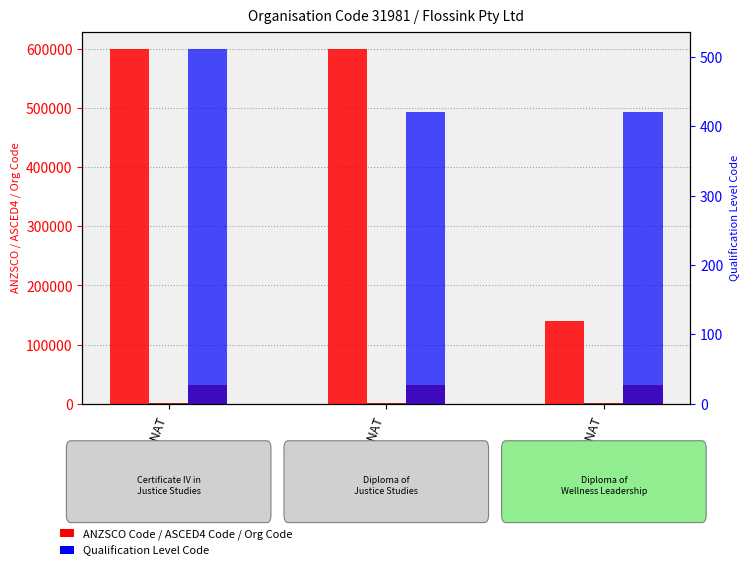

Reading left to right, list all the values displayed in this chart.

ANZSCO Code: 599999	599999	139900
ASCED4 Code: 911	911	803
Organisation Code: 31981	31981	31981
Qualification Level Code: 511	421	421